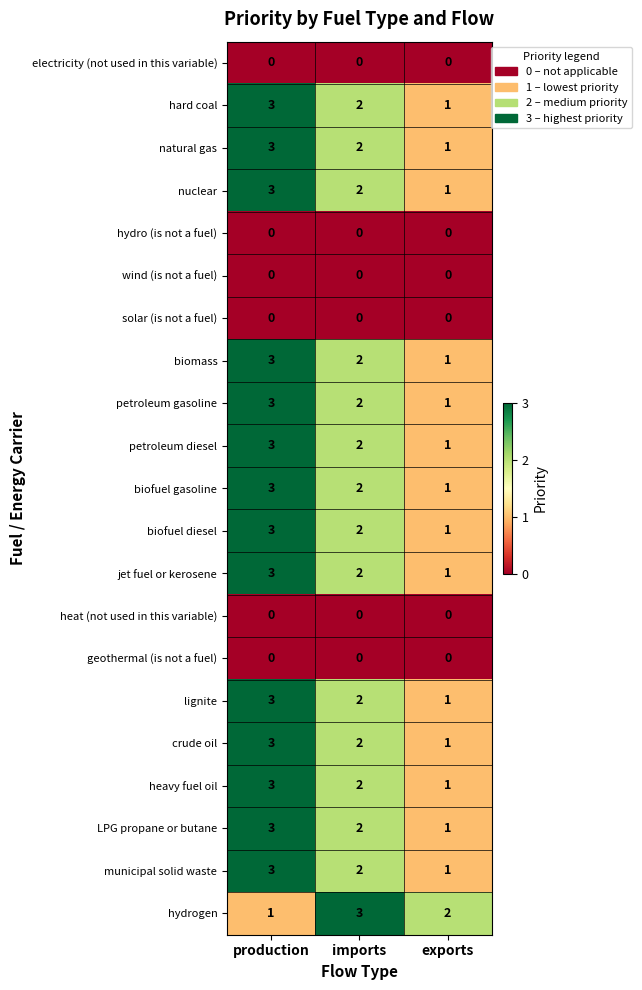

How many biofuel diesel values are between 1 and 3?

3